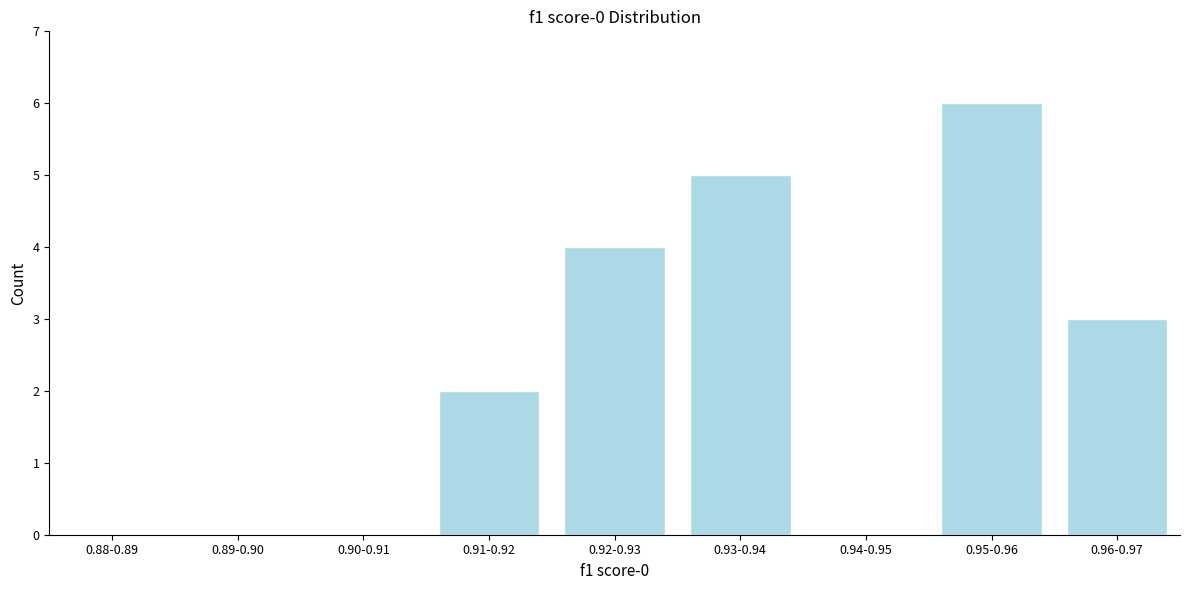

Reading left to right, transcribe all the data shown in this chart.

0.88-0.89=0	0.89-0.90=0	0.90-0.91=0	0.91-0.92=2	0.92-0.93=4	0.93-0.94=5	0.94-0.95=0	0.95-0.96=6	0.96-0.97=3